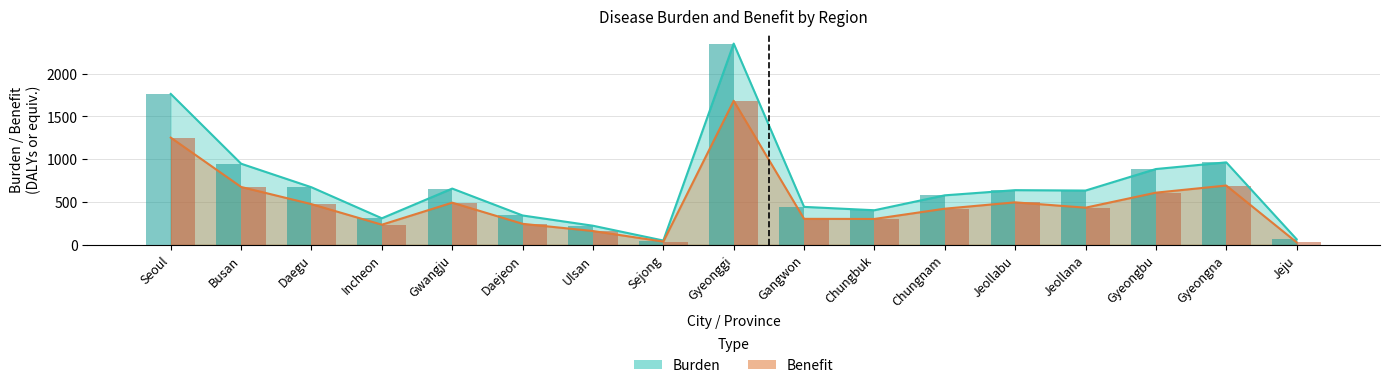

Where does the burden series first go above 633?

Seoul